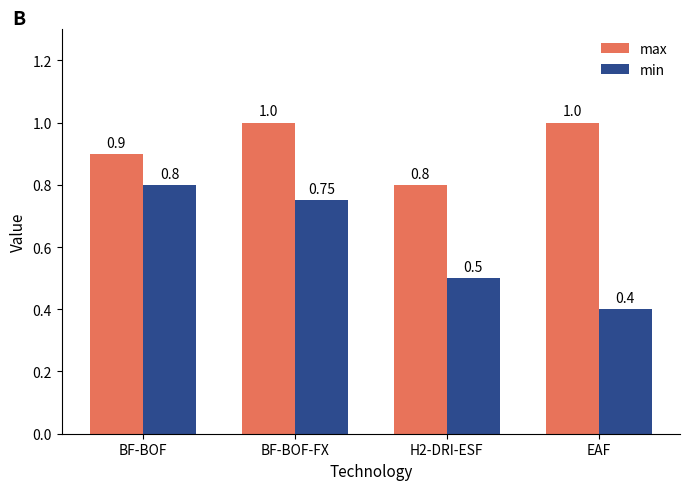

What is the minimum value shown in the chart?

0.4